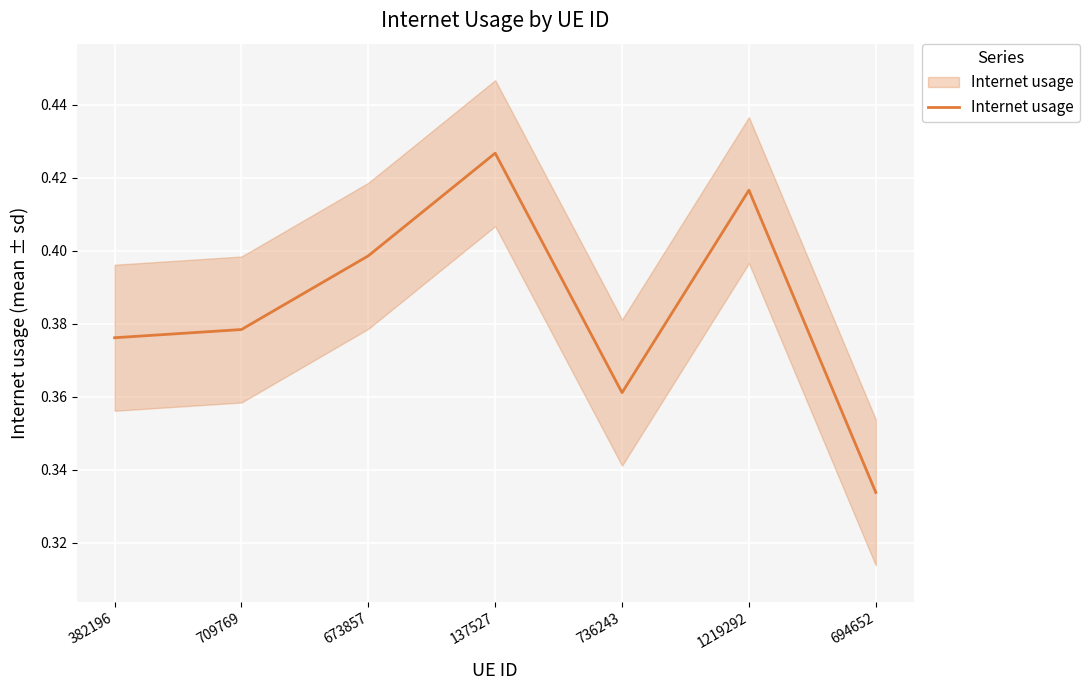

At which label is the value closest to 0?

694652